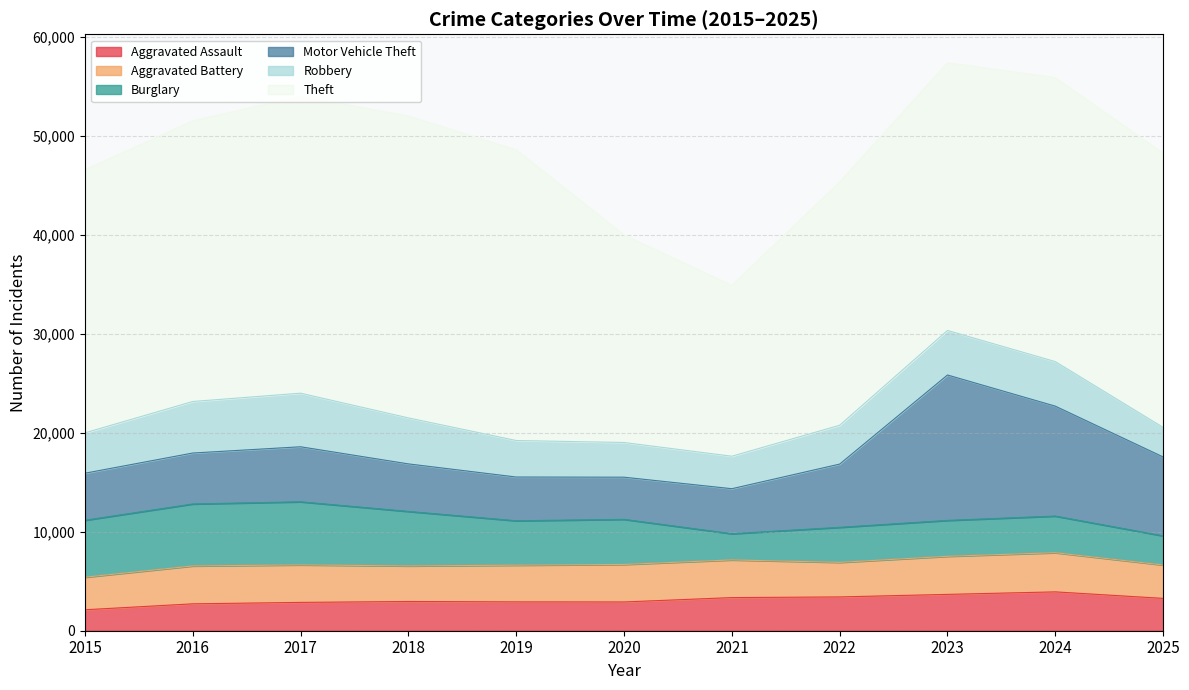

What is the difference between the highest and lowest values at 2015?

24464